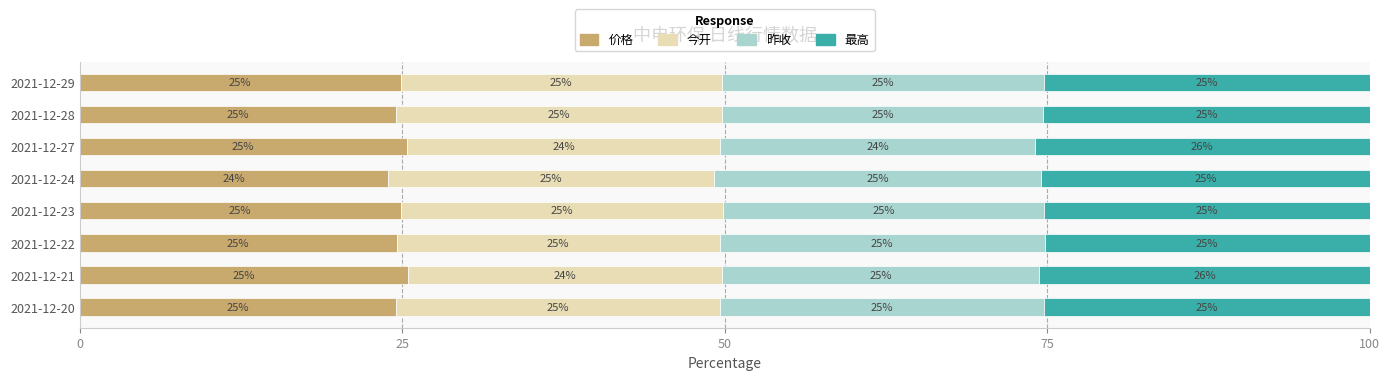

Read the 价格 value at 2021-12-23.

24.9